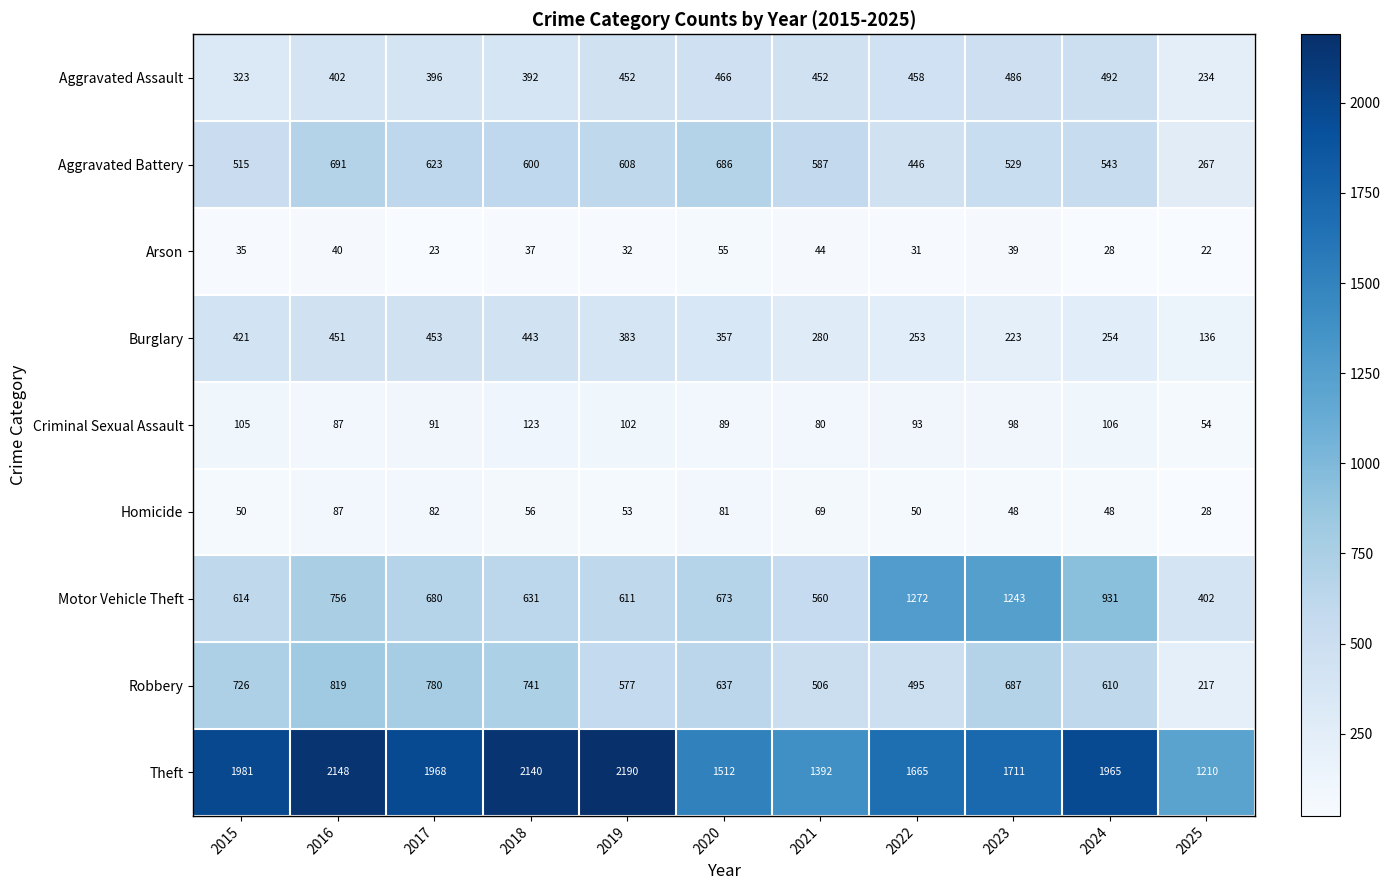

True or false: Aggravated Assault has a value of 392 at 2018.

True